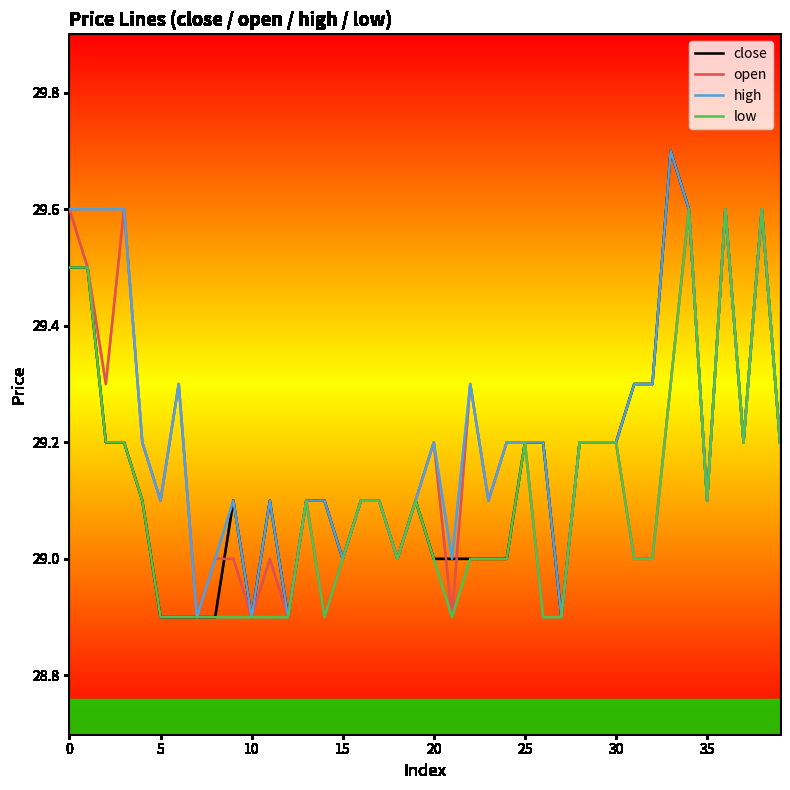

What is the highest value of the high series?

29.7